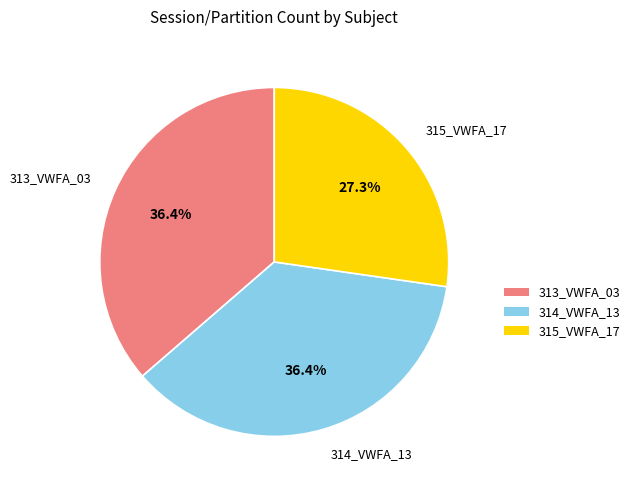

Is there a majority slice in this chart?

No